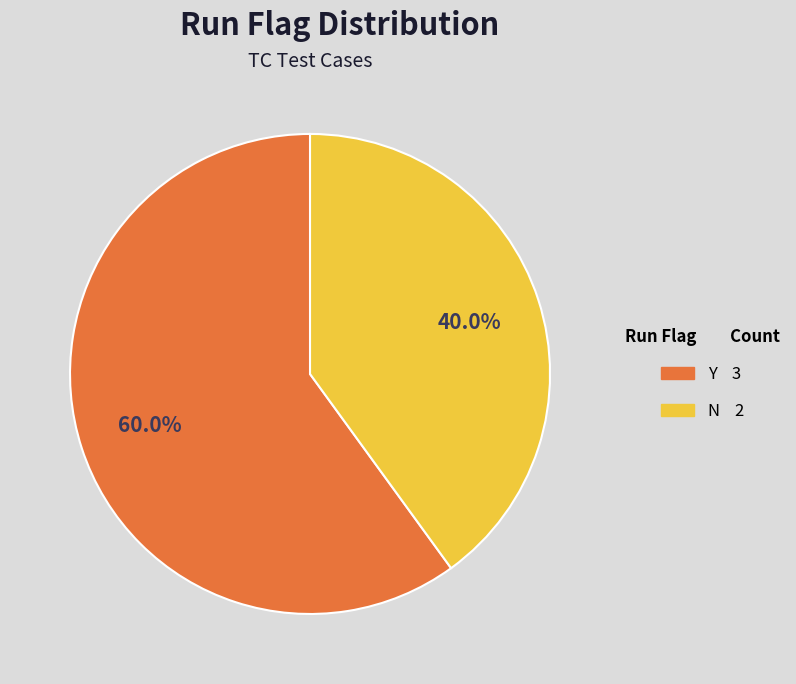

Is it true that N is 40% of the pie?

True